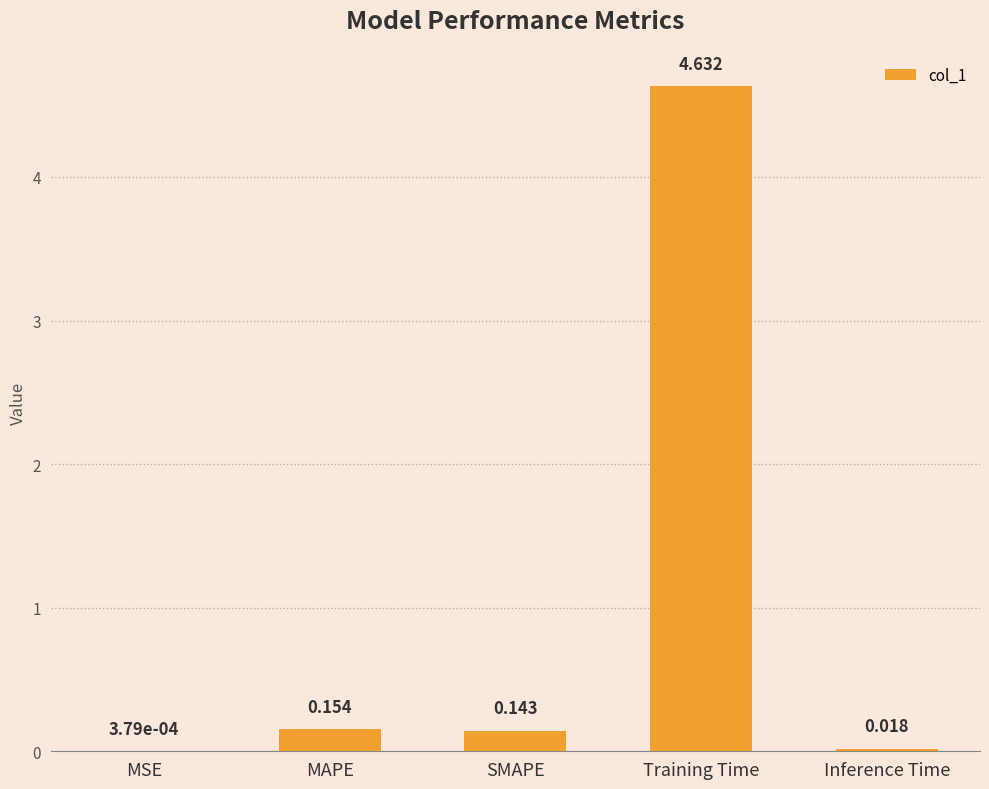

Where is the data nearest to the value 2?

MAPE